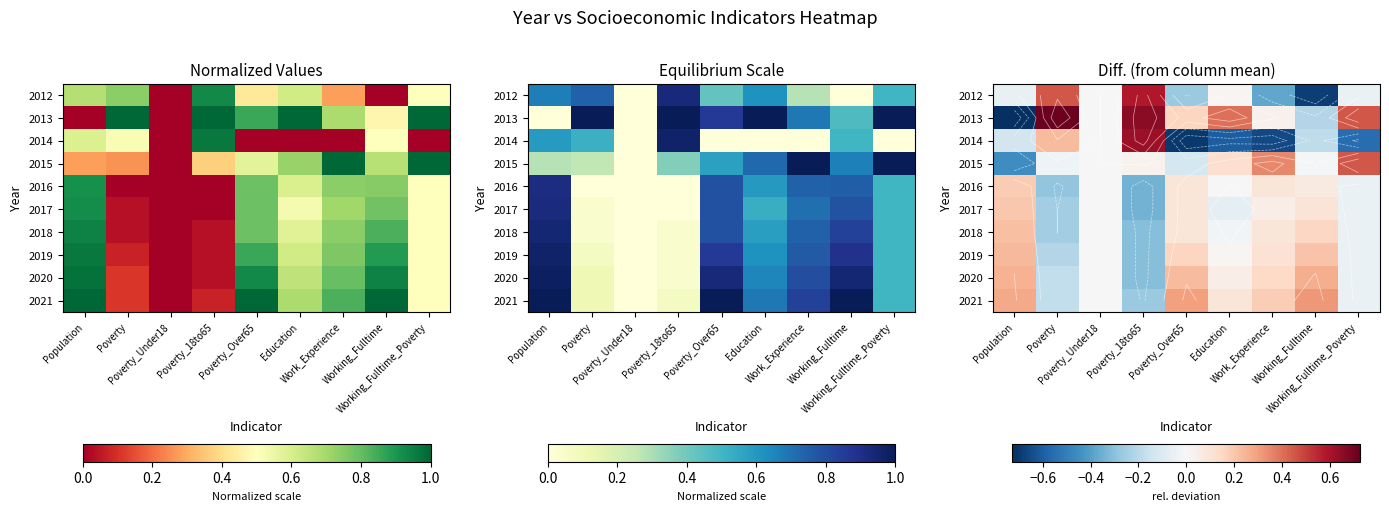

At Poverty_18to65, list the series in order from largest to smallest.

2013, 2014, 2012, 2015, 2021, 2018, 2019, 2020, 2016, 2017